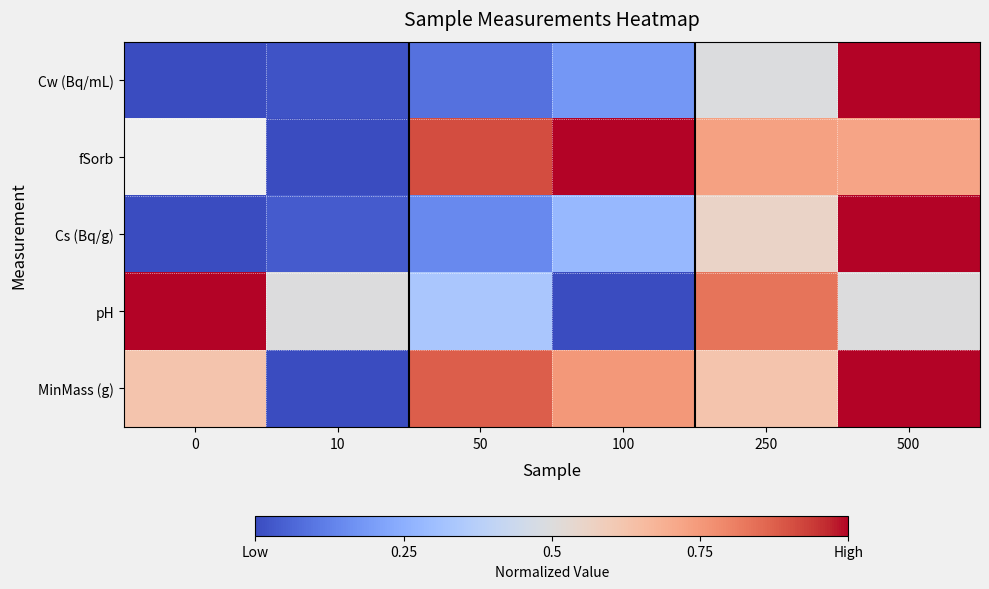

The pH series shows 1.3 at 250. True or false?

False